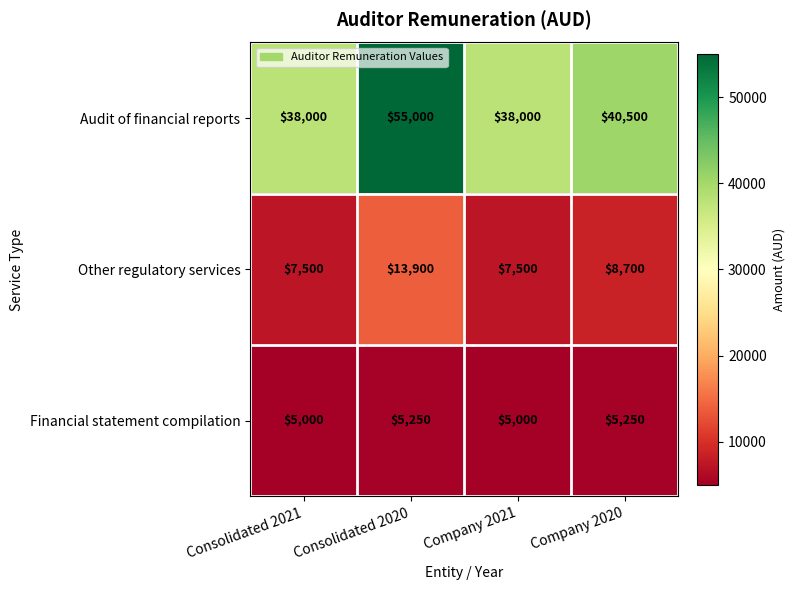

Reading left to right, list all the values displayed in this chart.

Audit of financial reports: 38000	55000	38000	40500
Other regulatory services: 7500	13900	7500	8700
Financial statement compilation: 5000	5250	5000	5250